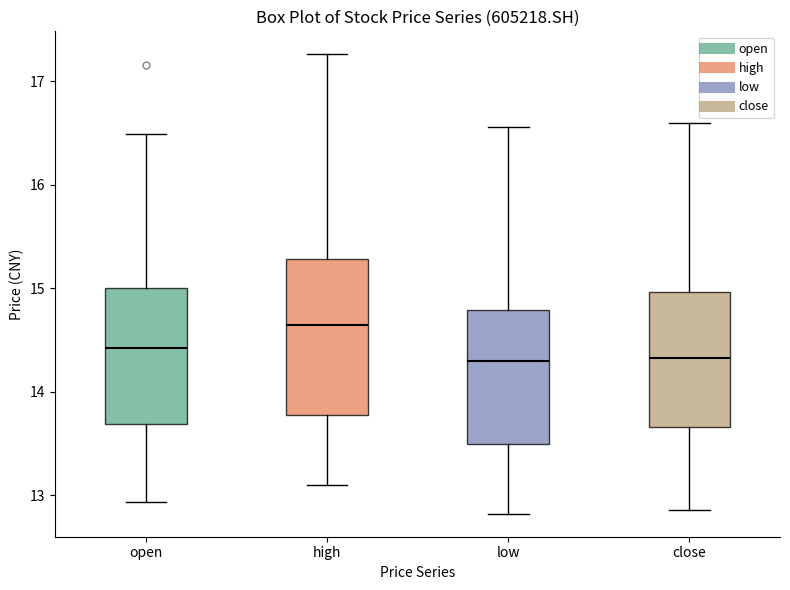

Reading left to right, read every box against the y-axis: the position of its median line, the range the box covers, and the ends of its whiskers. The values are not printed on the chart, so give them approximately, as read against the axis.

open: median 14.4, box 13.7 to 15.0, whiskers 12.9 to 16.5
high: median 14.6, box 13.8 to 15.3, whiskers 13.1 to 17.3
low: median 14.3, box 13.5 to 14.8, whiskers 12.8 to 16.6
close: median 14.3, box 13.7 to 15.0, whiskers 12.9 to 16.6